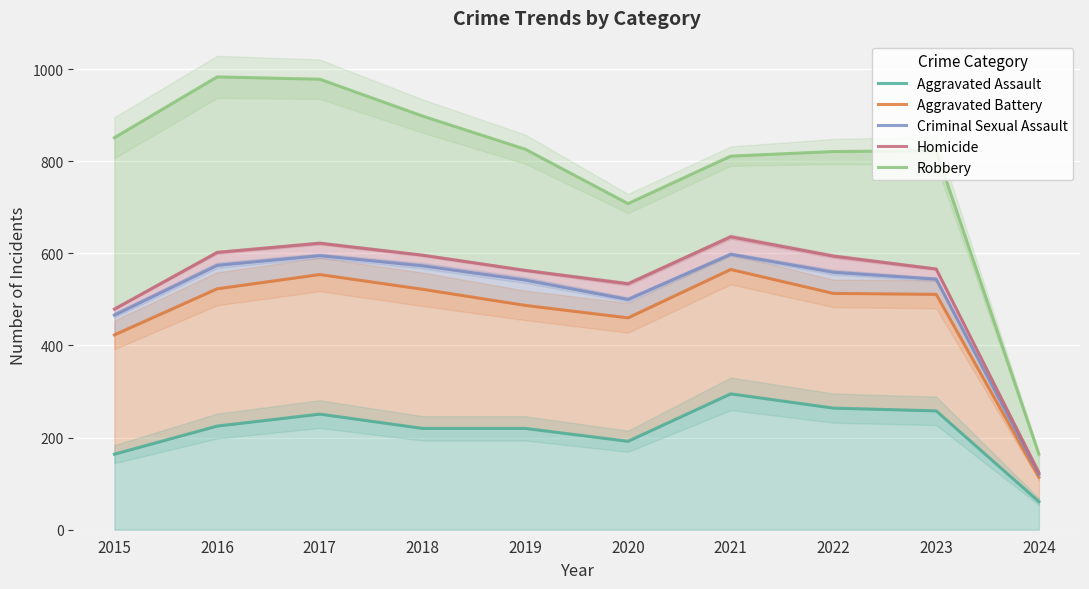

At which category is the sum across all series the highest?

2017